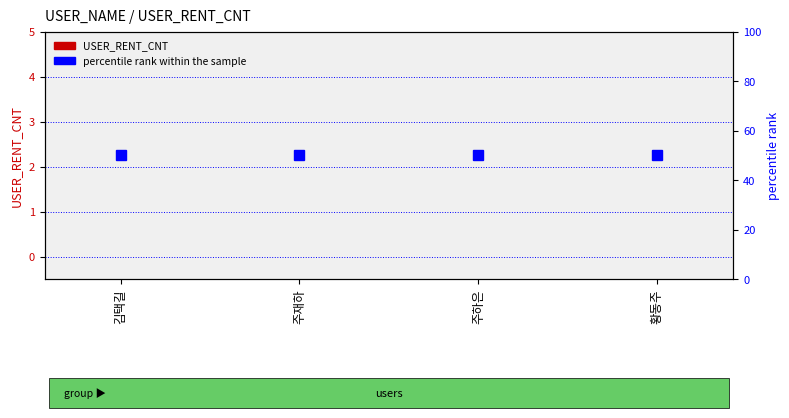

At 주하은, list the series in order from smallest to largest.

USER_RENT_CNT, percentile rank within the sample